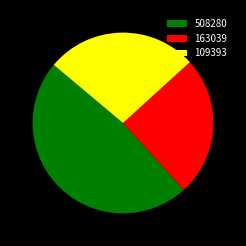

Which has a higher value, 109393 or 508280?

508280